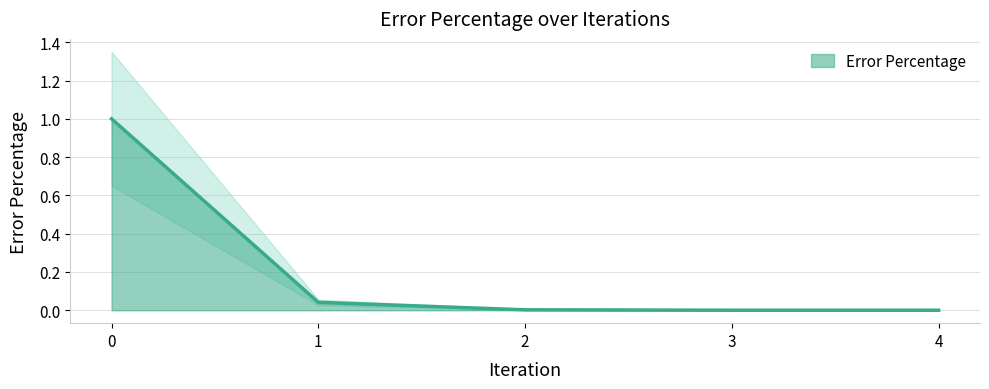

Rank the categories by value from lowest to highest.

4, 3, 2, 1, 0